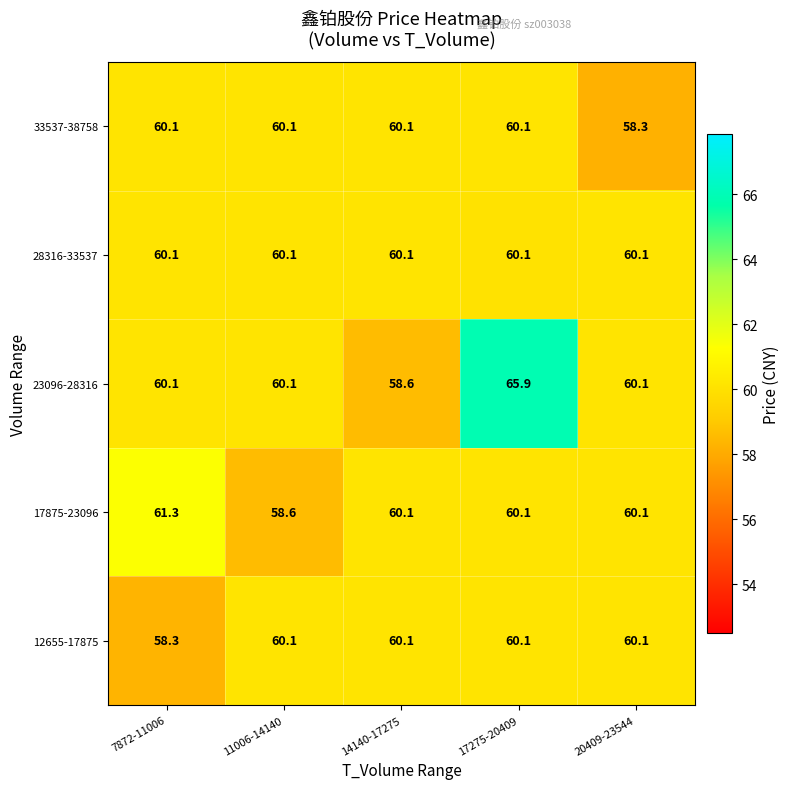

Between 17275-20409 and 20409-23544, which series saw the biggest shift?

23096-28316